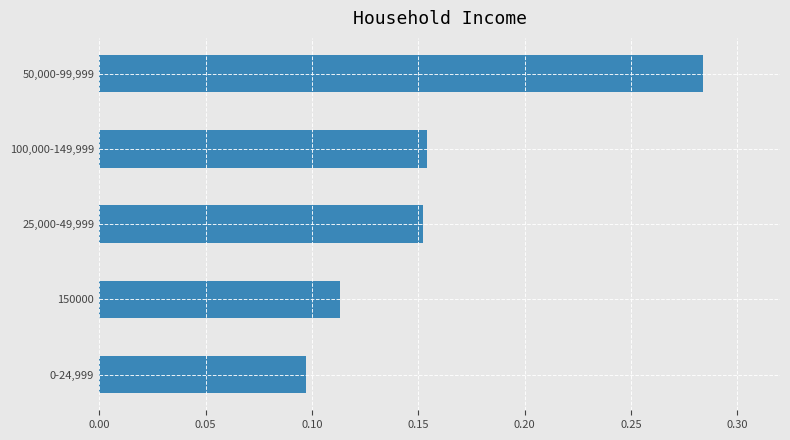

How many values are between 0 and 1?

5